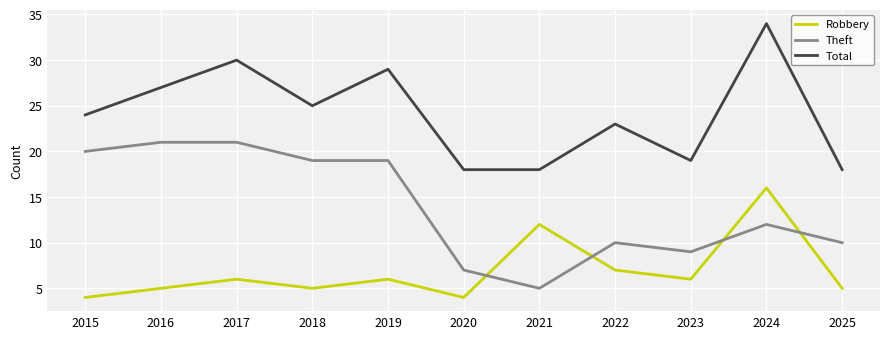

The Theft series shows 32 at 2015. True or false?

False